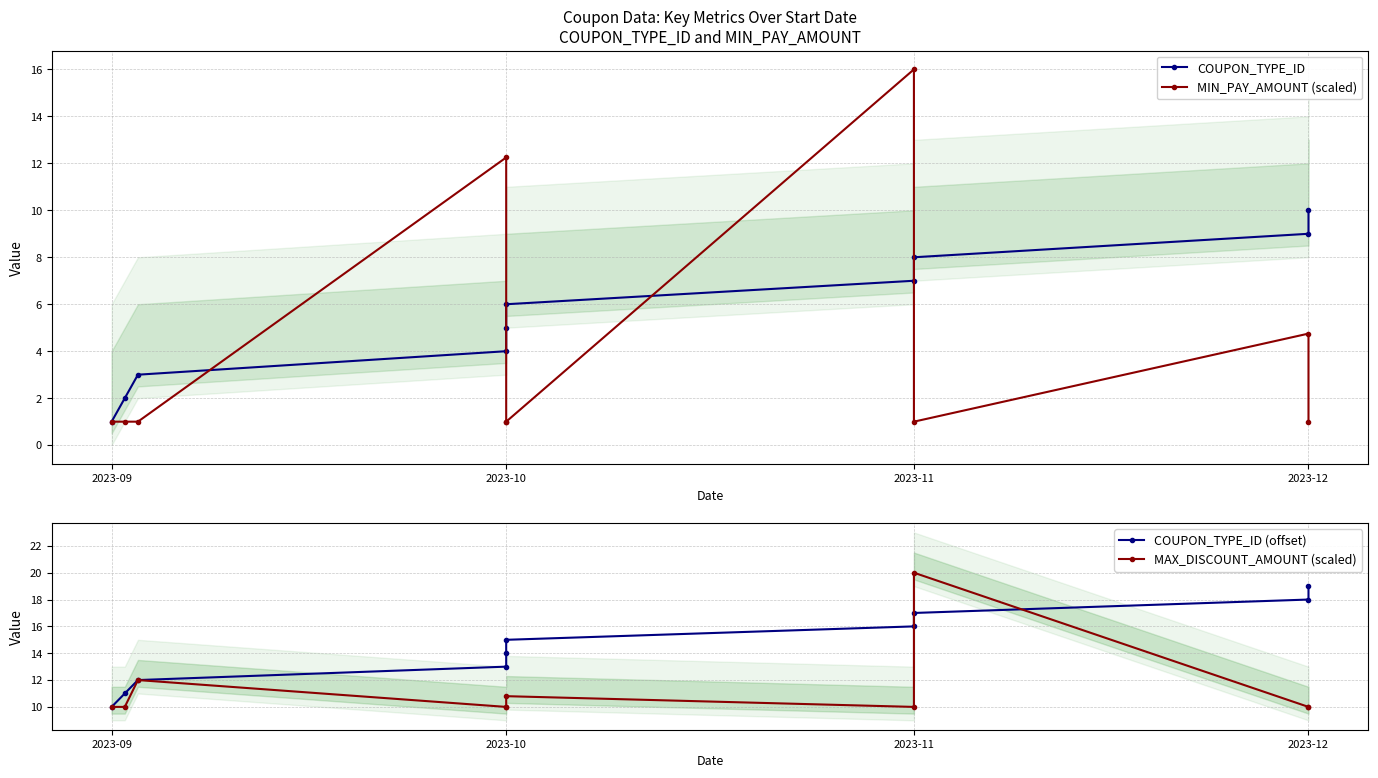

Reading left to right, extract all data points from this chart.

COUPON_TYPE_ID: 1.0	2.0	3.0	4.0	5.0	6.0	7.0	8.0	9.0	10.0
MIN_PAY_AMOUNT (scaled): 1.0	1.0	1.0	12.2	1.0	1.0	16.0	1.0	4.8	1.0
COUPON_TYPE_ID (offset): 10.0	11.0	12.0	13.0	14.0	15.0	16.0	17.0	18.0	19.0
MAX_DISCOUNT_AMOUNT (scaled): 10.0	10.0	12.0	10.0	10.0	10.8	10.0	20.0	10.0	10.0